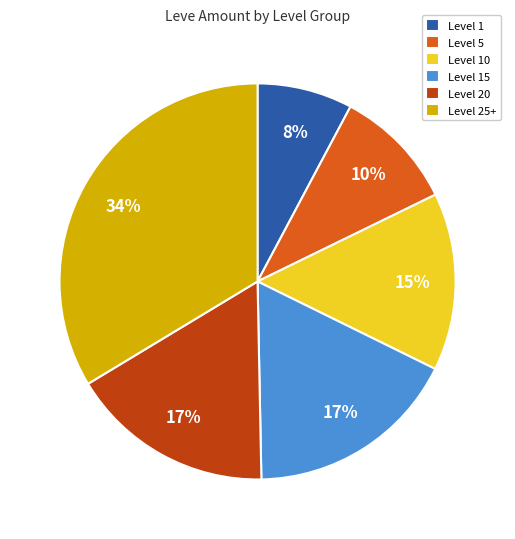

How many slices are in this pie chart?

6